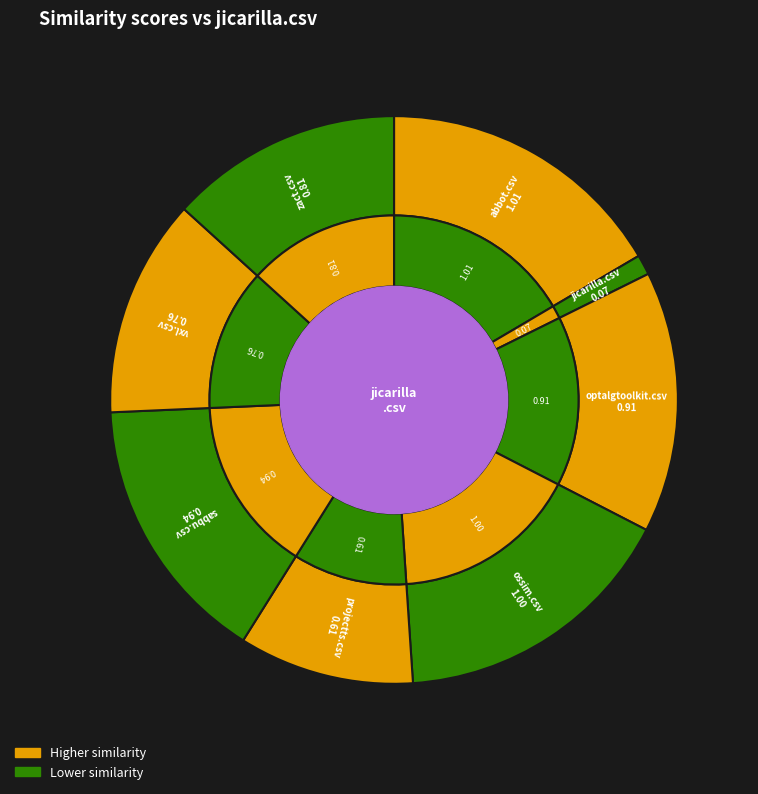

How many segments does this pie chart have?

8